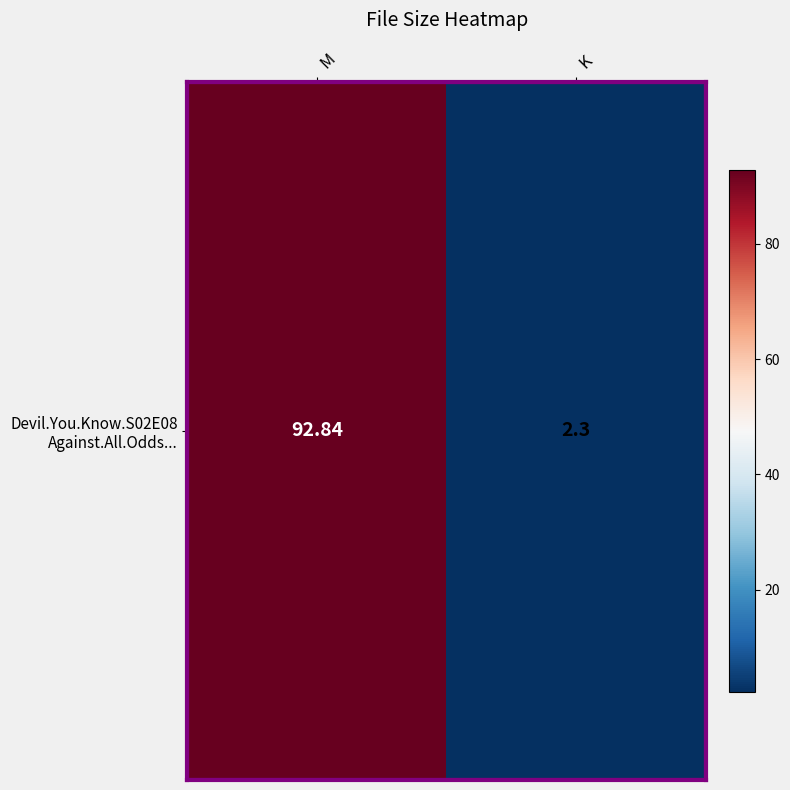

What value does the data have at K?

2.3